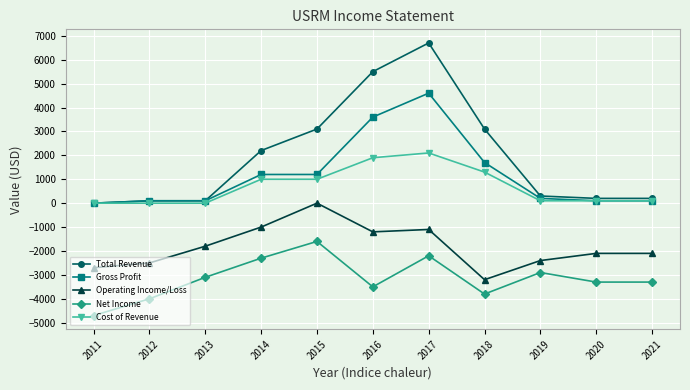

Which series has the largest range (max minus min)?

Total Revenue